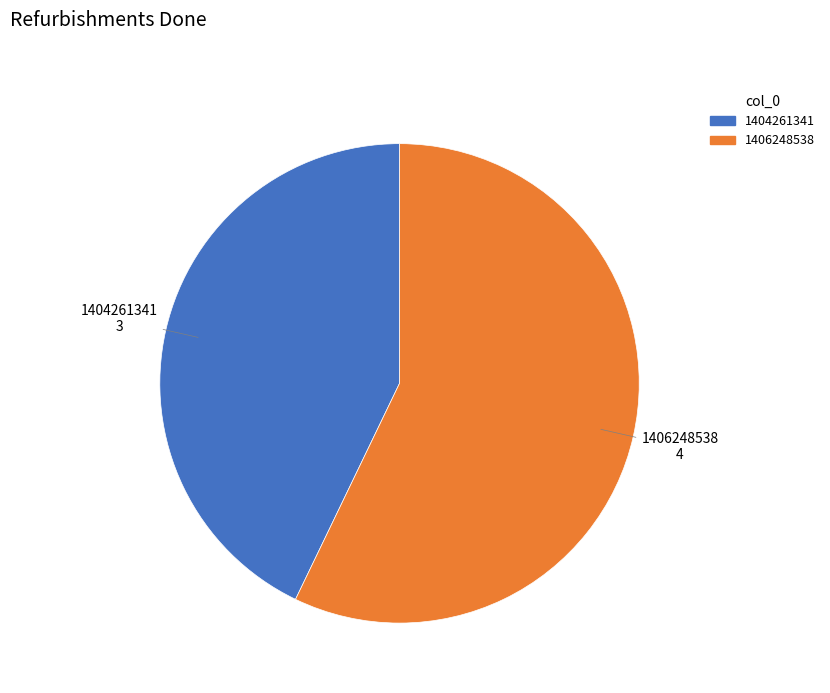

Which category accounts for the majority?

1406248538